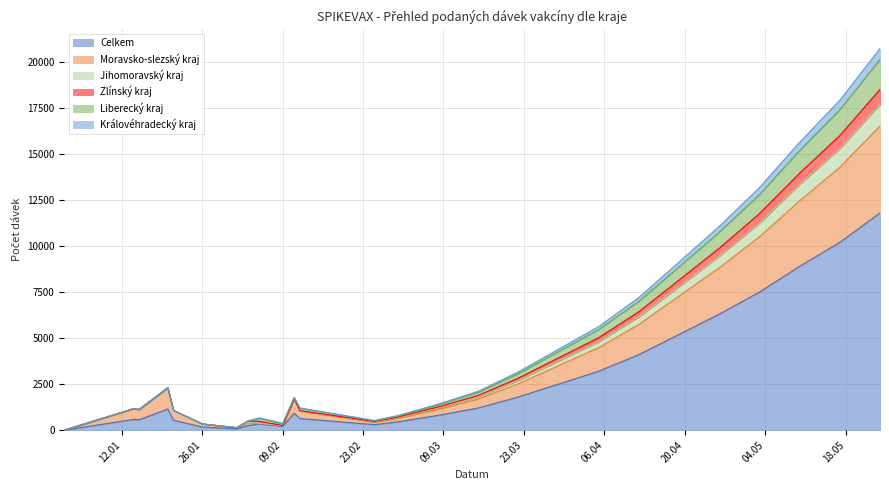

At which label is Moravsko-slezský kraj closest to 8260?

26.04.2021